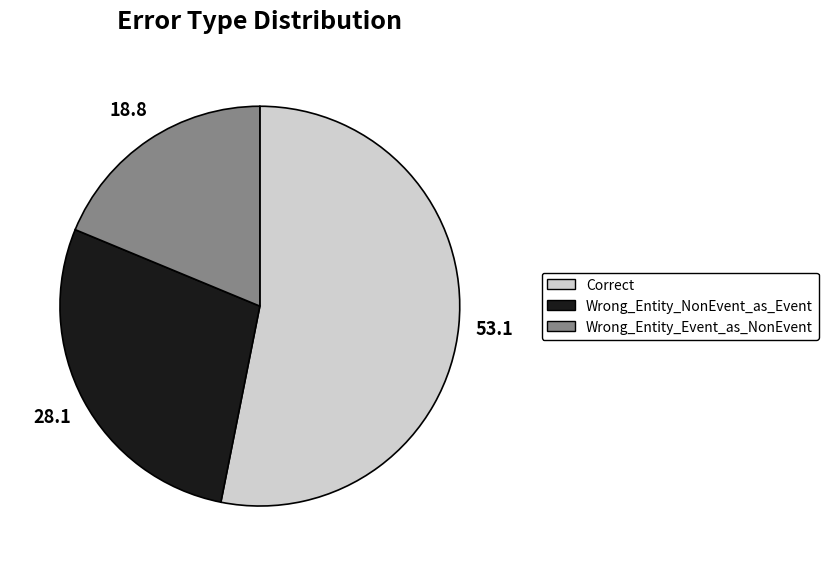

Count the number of slices in the pie.

3